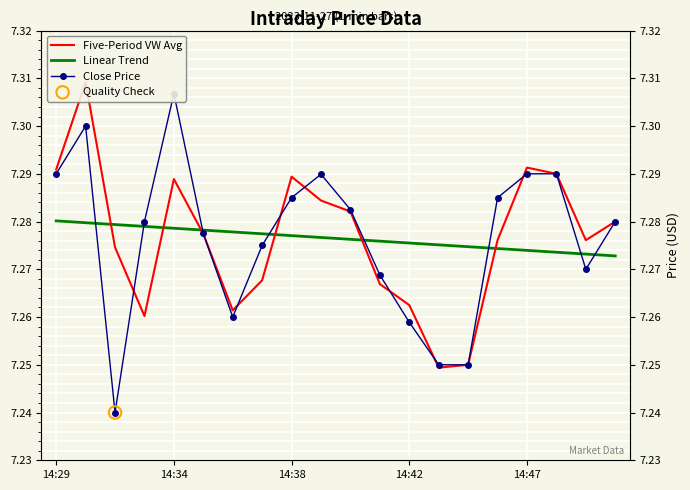

Which series contains the lowest Y value?

Close Price